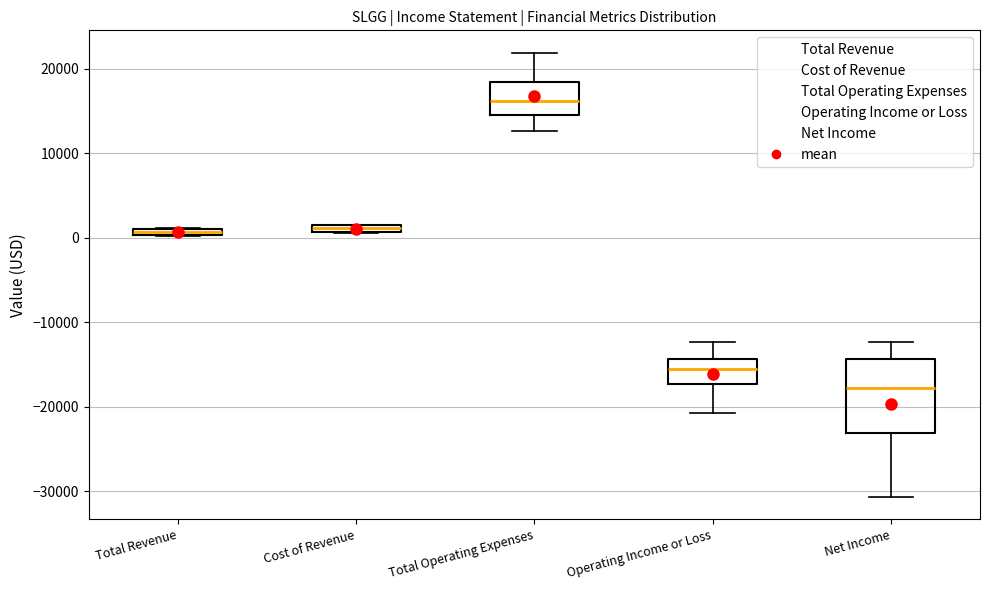

Comparing the boxes themselves (not the whiskers), which one is the tallest?

Net Income